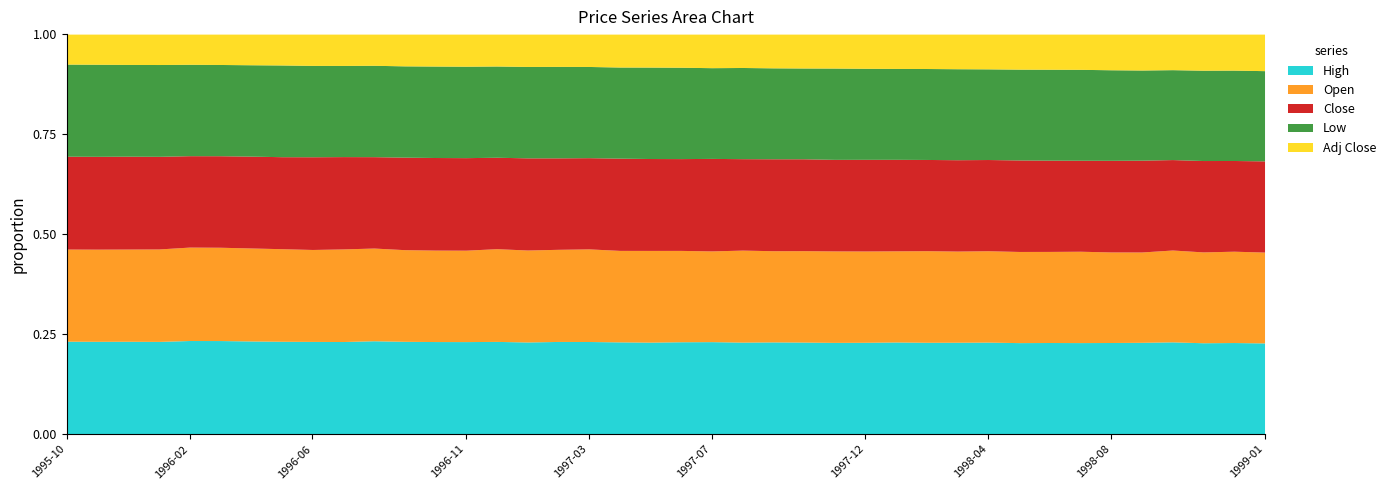

Does the chart have visible grid lines?

No